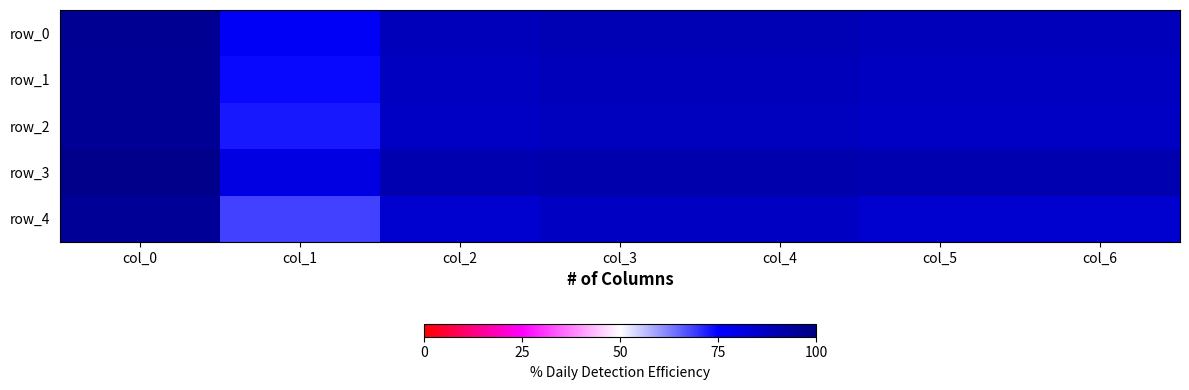

What is the approximate value of row_3 at col_0?

1.0